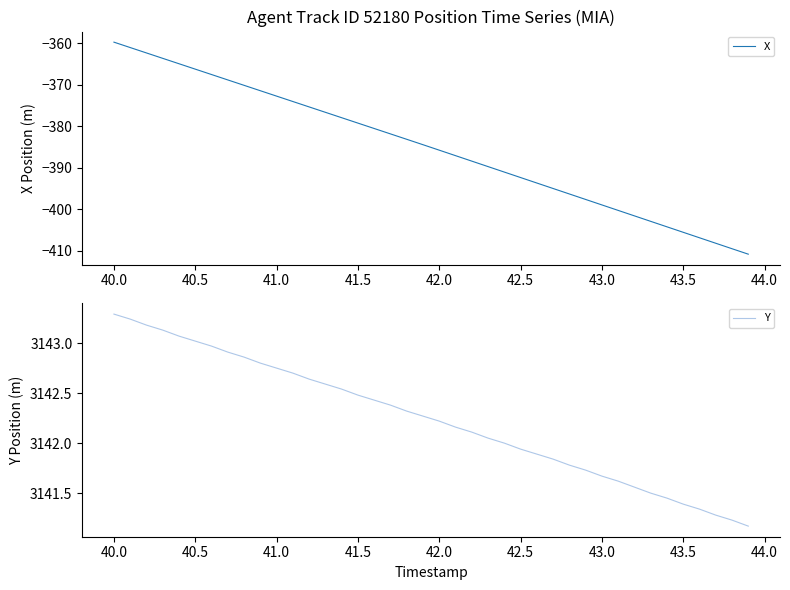

What is the highest value of the X series?

-359.8